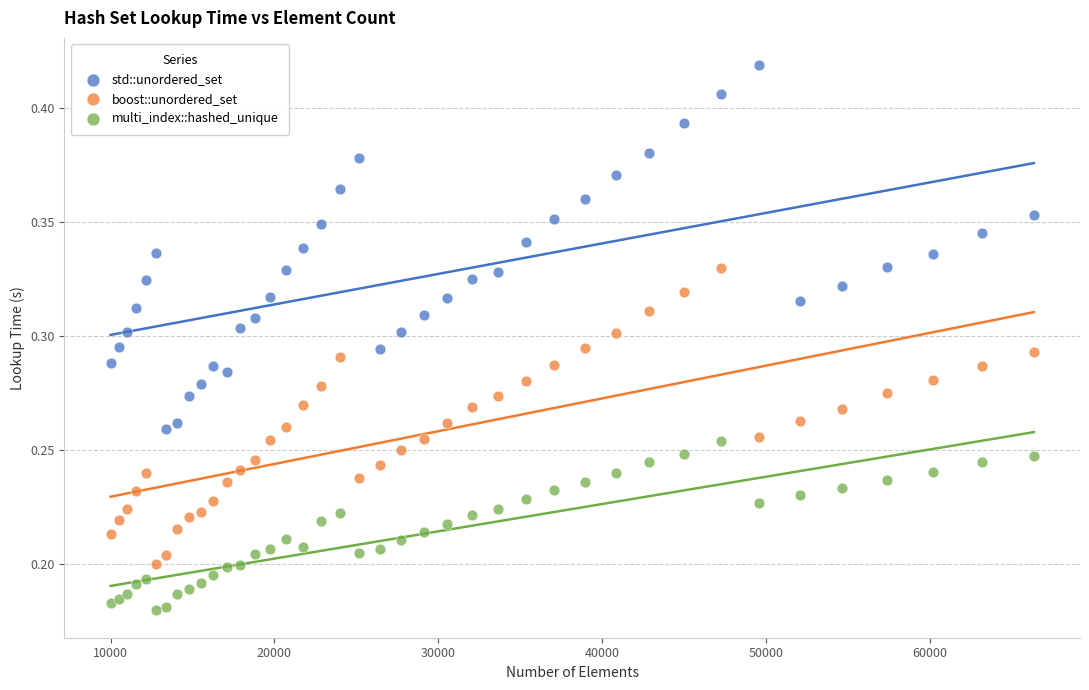

Which series contains the highest Y value?

std::unordered_set